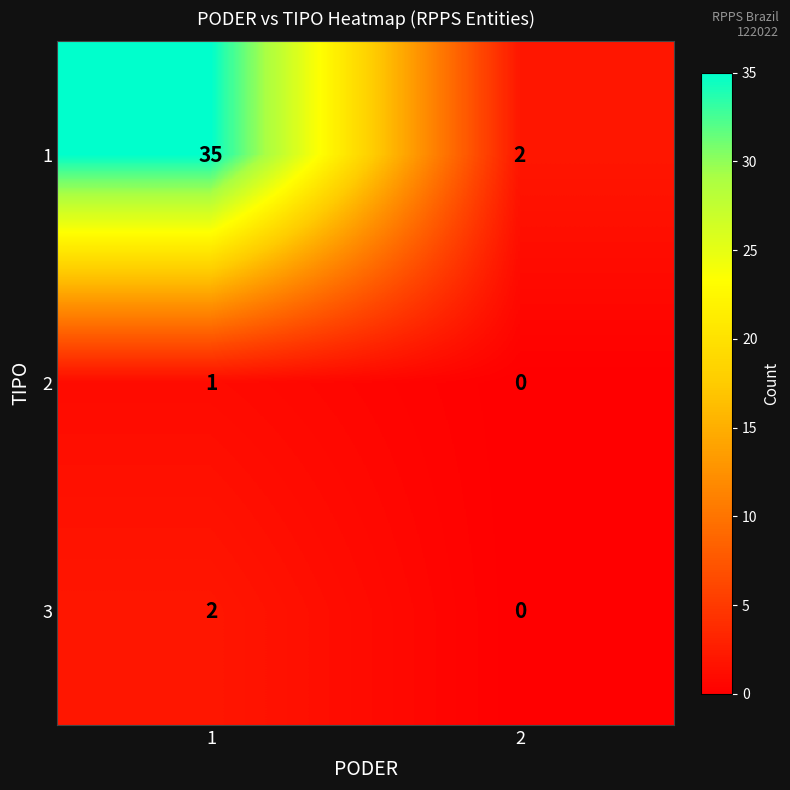

At which category is the sum across all series the highest?

1